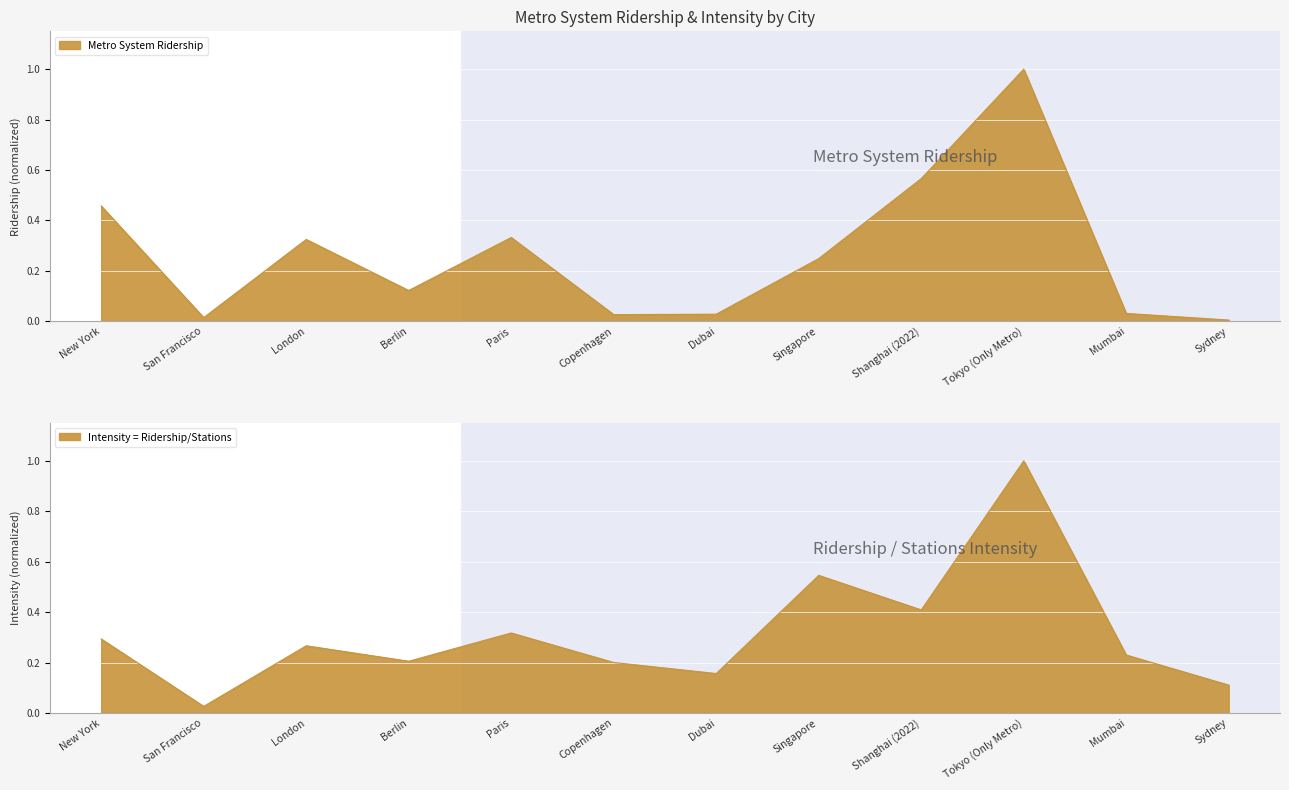

Between Berlin and Tokyo (Only Metro), which series saw the biggest shift?

Metro System Ridership